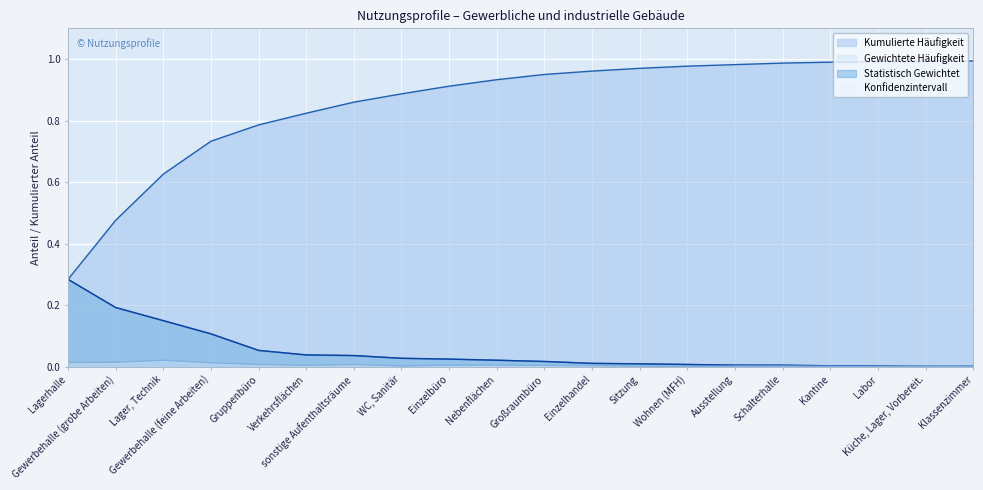

The Kumulierte Häufigkeit series shows 0.7 at Schalterhalle. True or false?

False